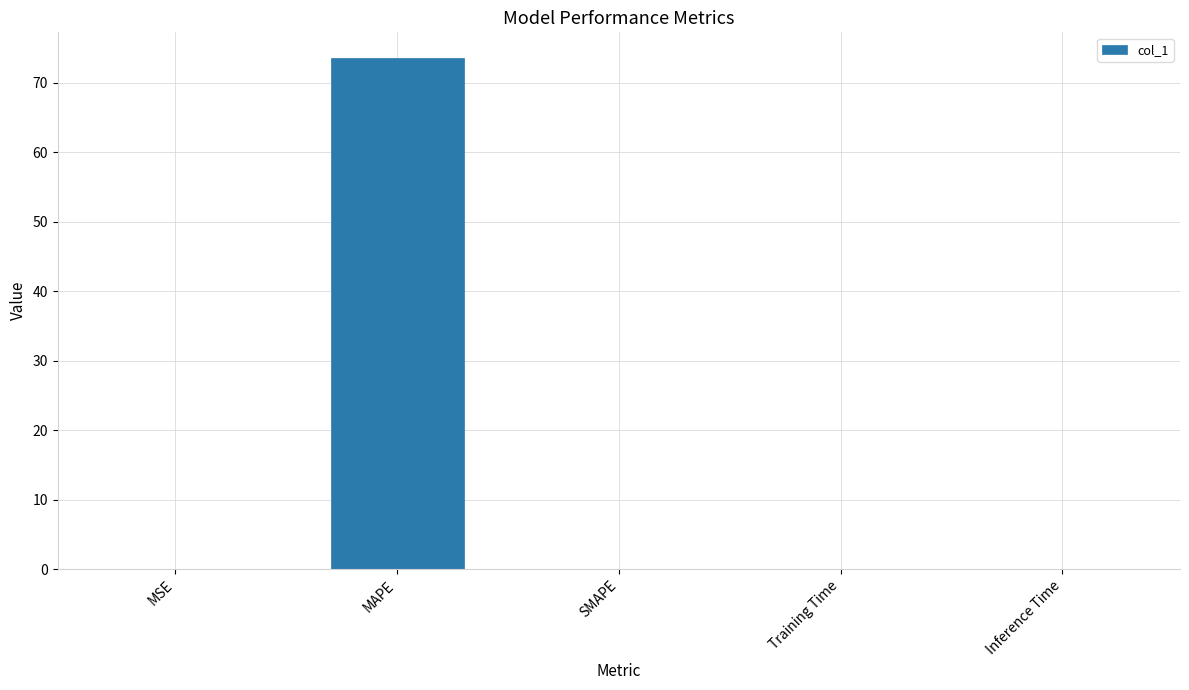

What is the sum of all values?

73.6